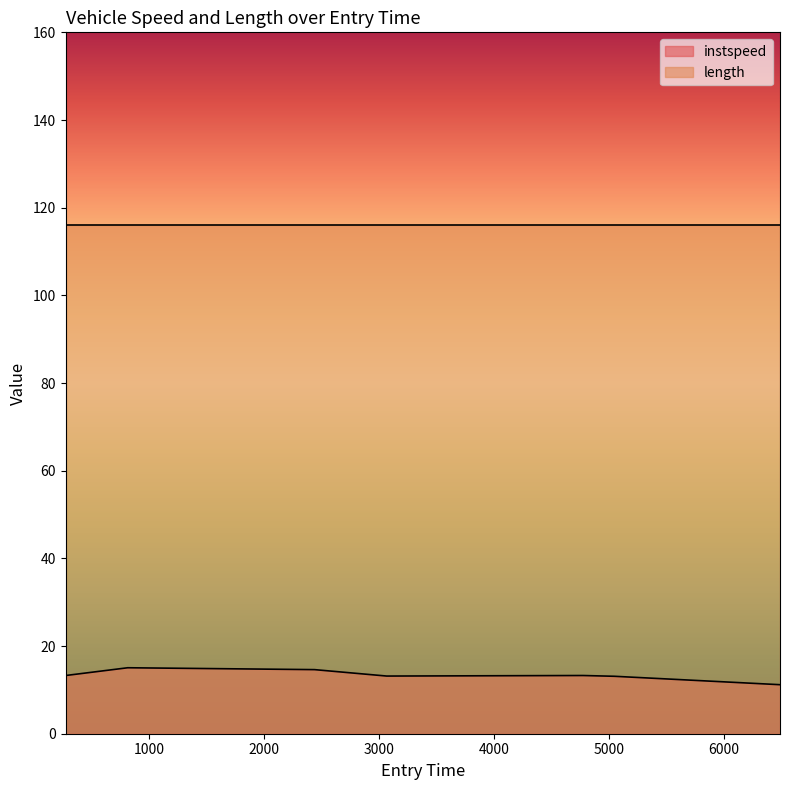

What position from the right is 4777.0?

3